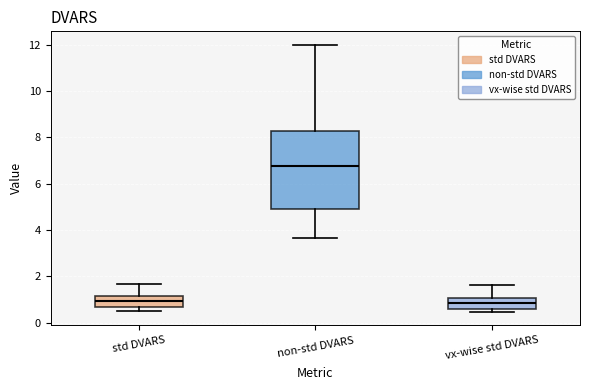

Which box is the tallest, from its lower edge to its upper edge?

non-std DVARS